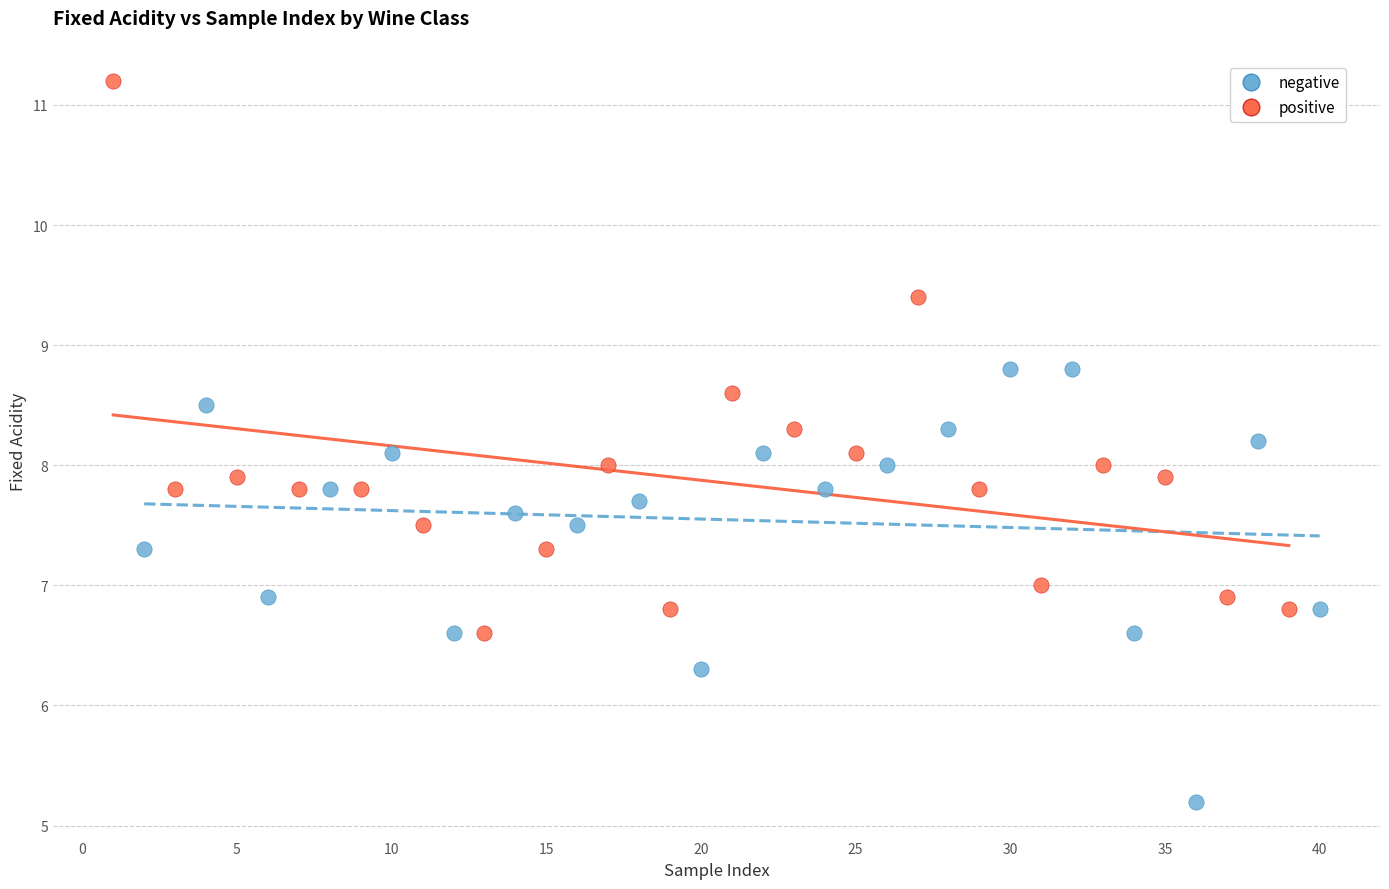

Which series has the widest spread of Y values?

positive